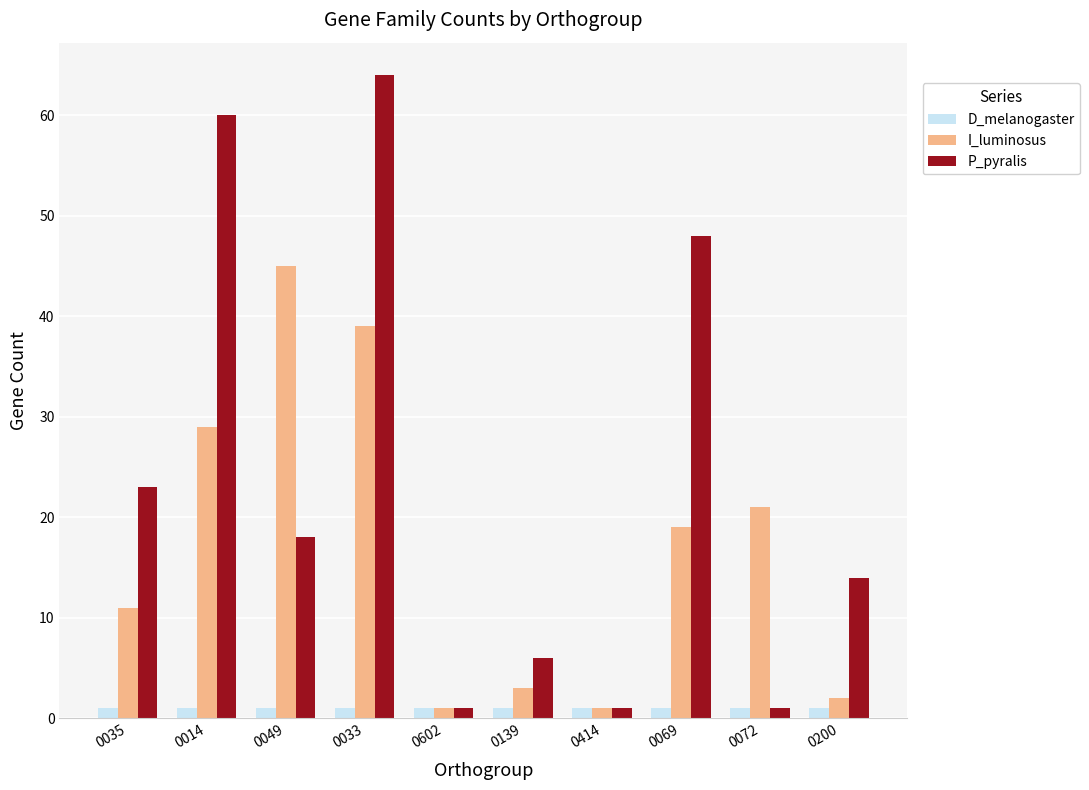

What is the minimum value shown in the chart?

1